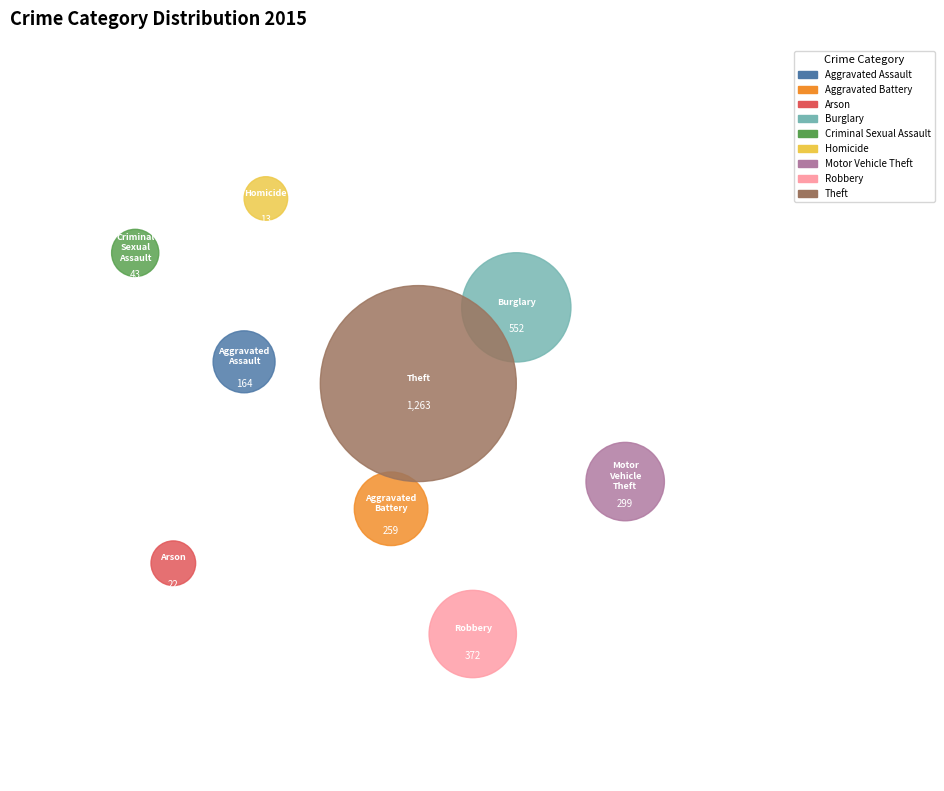

Do Homicide and Motor Vehicle Theft together represent more than half of the pie?

No